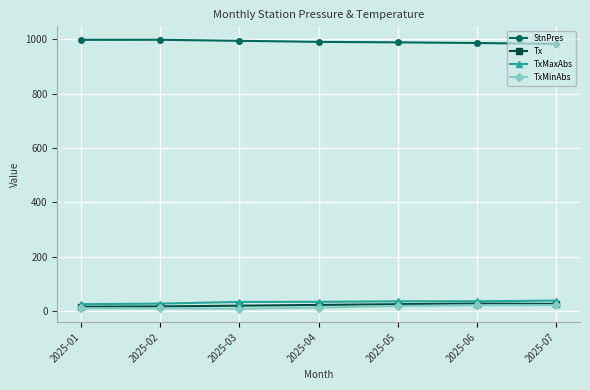

What is the highest value of the Tx series?

27.4